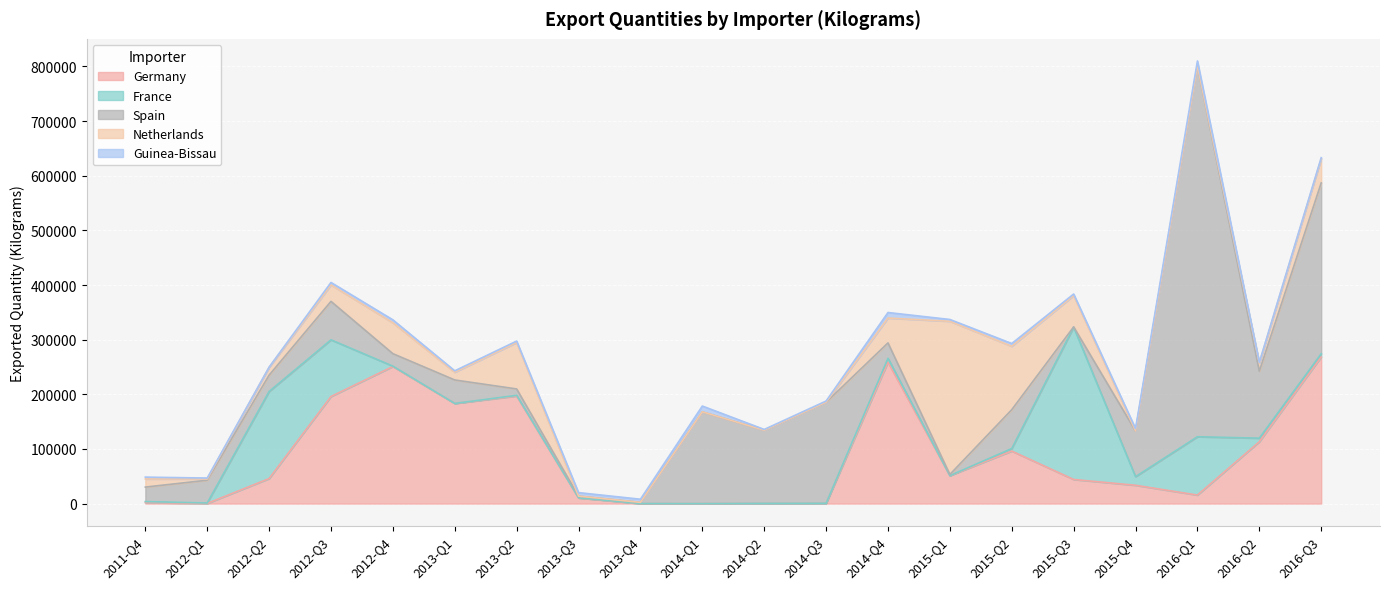

How many interior local valleys does the Netherlands series have?

4